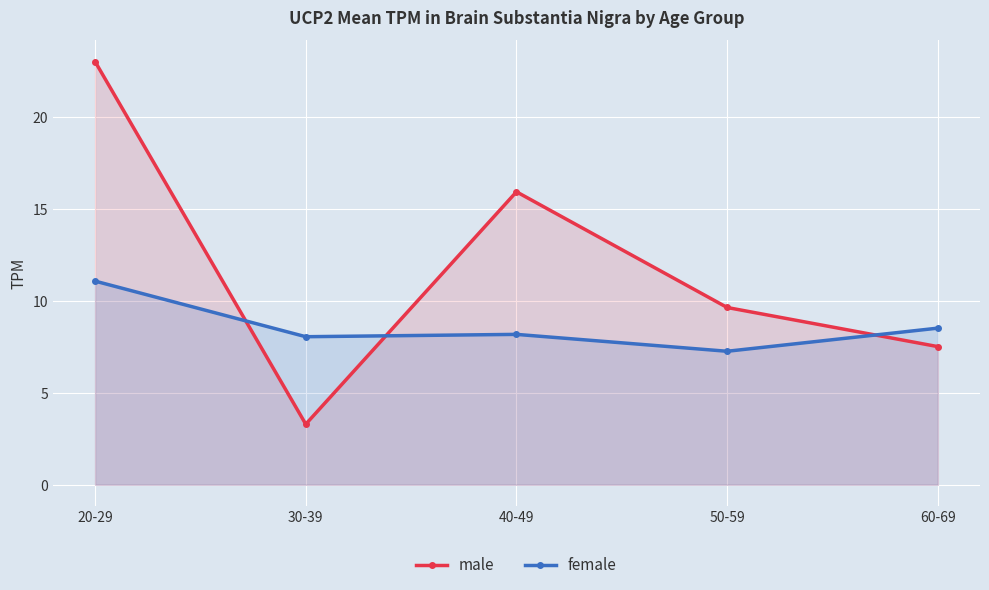

Which series has the largest total across all categories?

male